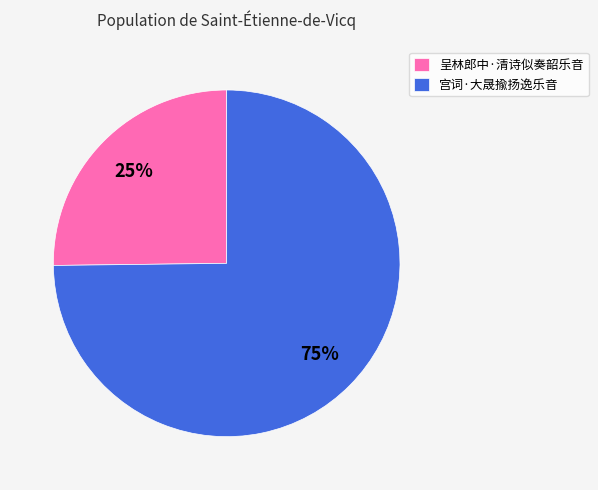

Rank the categories by value from lowest to highest.

呈林郎中·清诗似奏韶乐音, 宫词·大晟揄扬逸乐音